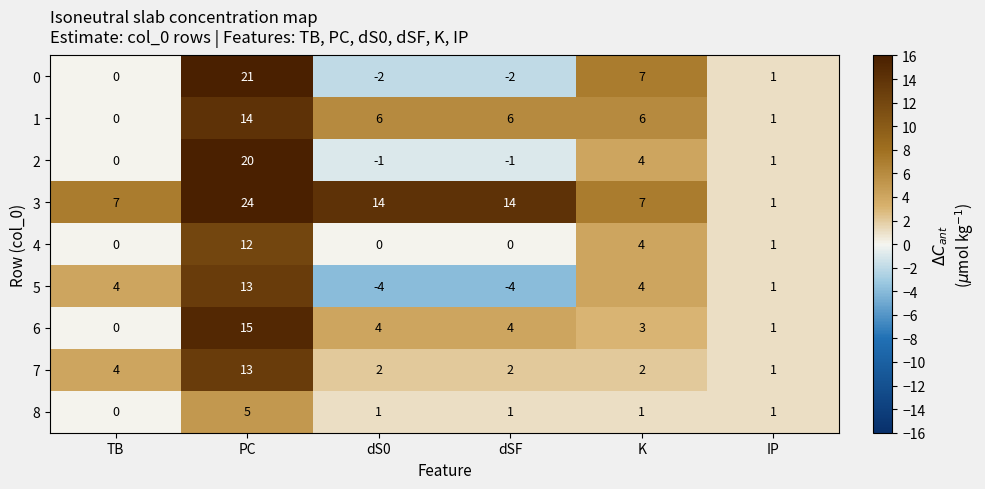

What is the sum of the 7 values at PC and K?

15